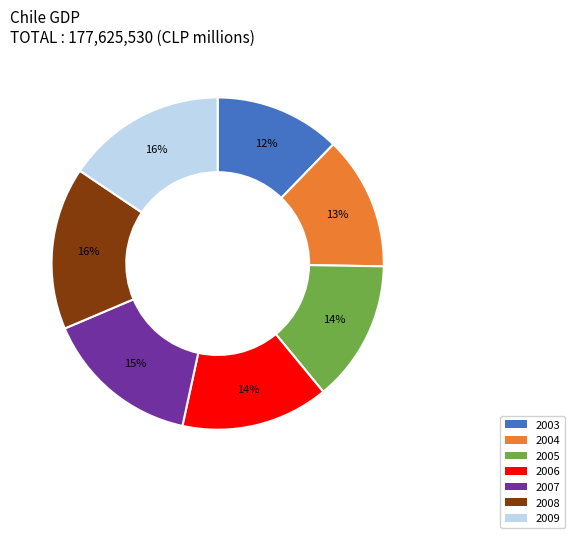

True or false: 2005 accounts for 14% of the total.

True